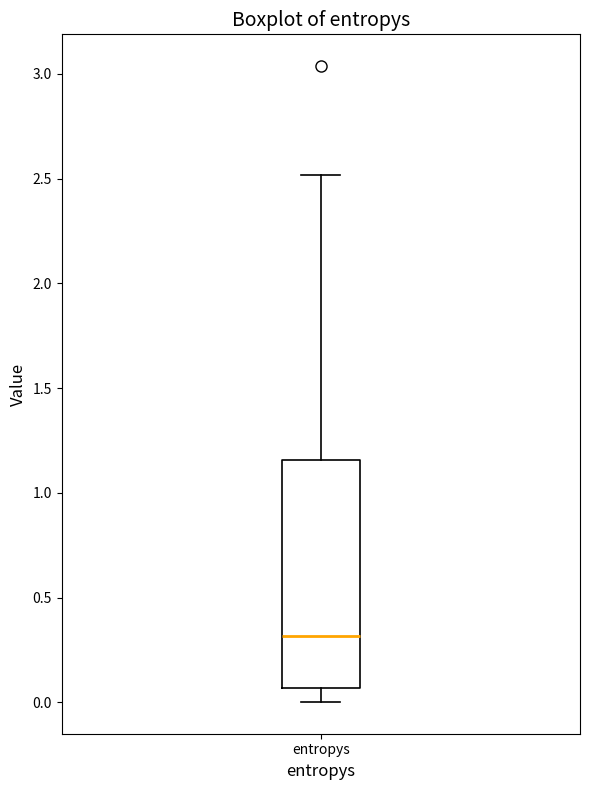

Transcribe this box plot: give where the median line is, the range the box spans, and where the two whiskers end, as read against the y-axis. The values are not printed on the chart, so give them approximately, as read against the axis.

median 0.30, box 0.05 to 1.15, whiskers 0.00 to 2.50